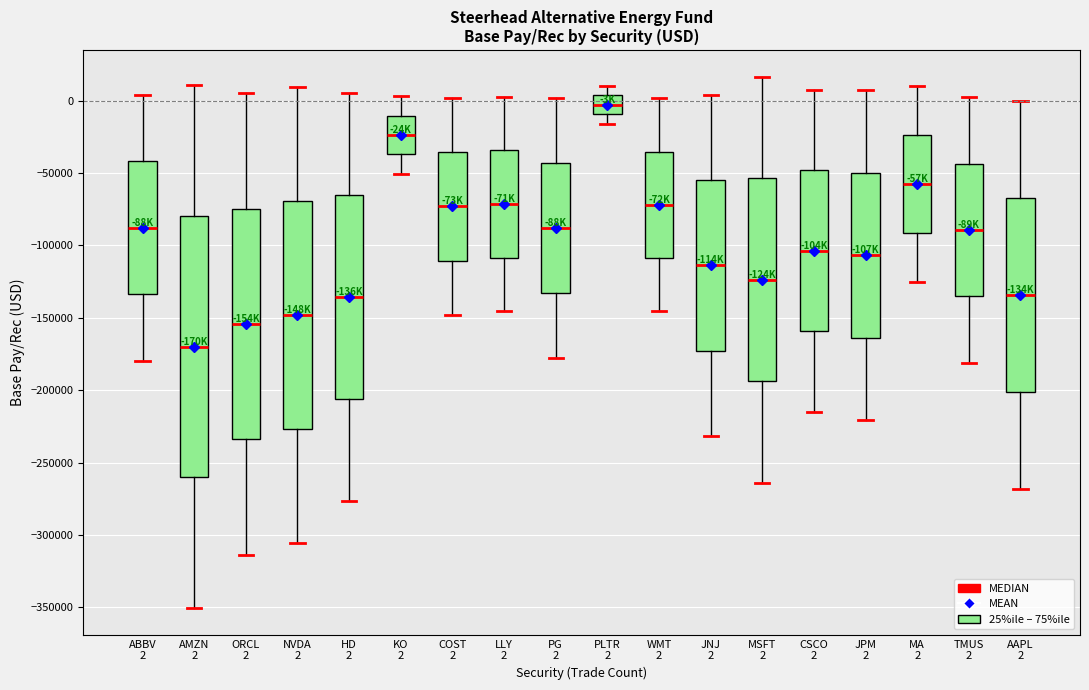

Reading left to right, transcribe this box plot: for each box, give where its median line is, the range the box spans, and where its two whiskers end, as read against the y-axis. The values are not printed on the chart, so give them approximately, as read against the axis.

ABBV 2: median -90000, box -135000 to -40000, whiskers -180000 to 5000
AMZN 2: median -170000, box -260000 to -80000, whiskers -350000 to 10000
ORCL 2: median -155000, box -235000 to -75000, whiskers -315000 to 5000
NVDA 2: median -150000, box -225000 to -70000, whiskers -305000 to 10000
HD 2: median -135000, box -205000 to -65000, whiskers -275000 to 5000
KO 2: median -25000, box -35000 to -10000, whiskers -50000 to 5000
COST 2: median -75000, box -110000 to -35000, whiskers -150000 to 0
LLY 2: median -70000, box -110000 to -35000, whiskers -145000 to 5000
PG 2: median -90000, box -135000 to -45000, whiskers -180000 to 0
PLTR 2: median -5000, box -10000 to 5000, whiskers -15000 to 10000
WMT 2: median -70000, box -110000 to -35000, whiskers -145000 to 0
JNJ 2: median -115000, box -175000 to -55000, whiskers -230000 to 5000
MSFT 2: median -125000, box -195000 to -55000, whiskers -265000 to 15000
CSCO 2: median -105000, box -160000 to -50000, whiskers -215000 to 5000
JPM 2: median -105000, box -165000 to -50000, whiskers -220000 to 5000
MA 2: median -55000, box -90000 to -25000, whiskers -125000 to 10000
TMUS 2: median -90000, box -135000 to -45000, whiskers -180000 to 0
AAPL 2: median -135000, box -200000 to -65000, whiskers -270000 to 0